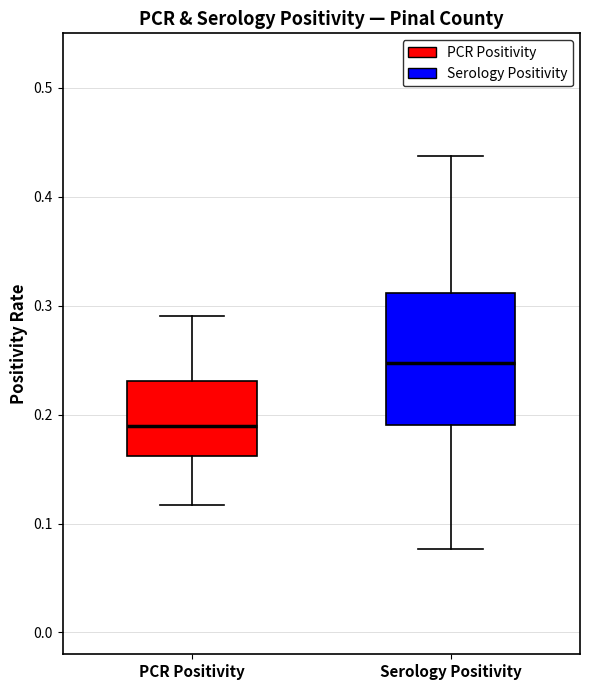

Reading left to right, transcribe this box plot: for each box, give where its median line is, the range the box spans, and where its two whiskers end, as read against the y-axis. The values are not printed on the chart, so give them approximately, as read against the axis.

PCR Positivity: median 0.19, box 0.16 to 0.23, whiskers 0.12 to 0.29
Serology Positivity: median 0.25, box 0.19 to 0.31, whiskers 0.08 to 0.44